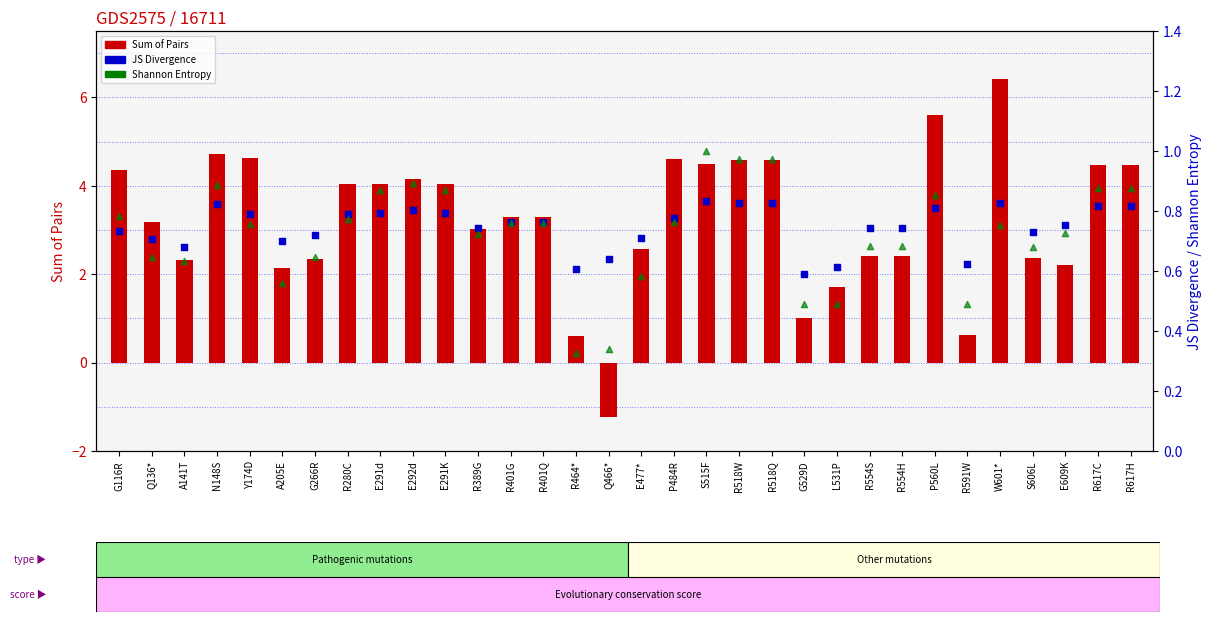

Which series reaches the maximum Y coordinate?

Sum of Pairs